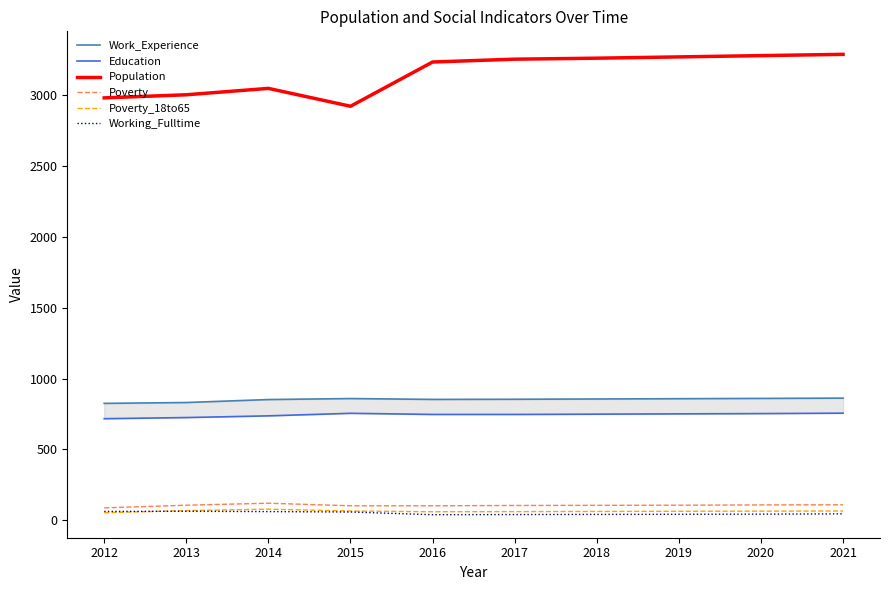

In Working_Fulltime, how many points are lower than both neighbors (excluding endpoints)?

1